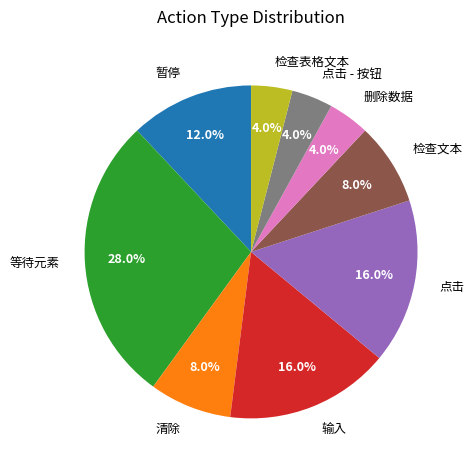

How many segments does this pie chart have?

9